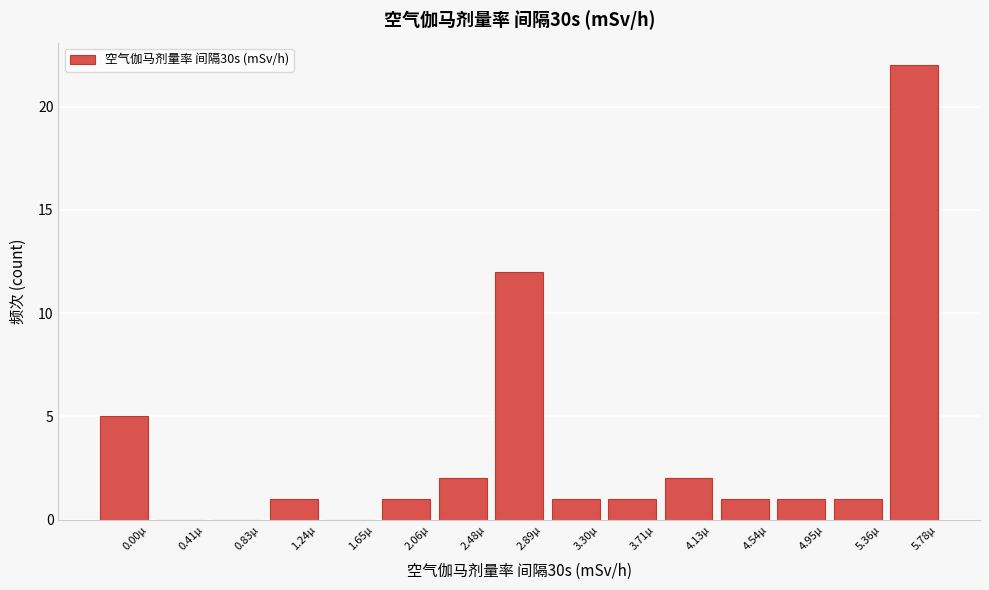

Reading left to right, transcribe all the data shown in this chart.

0.00µ=5	0.41µ=0	0.83µ=0	1.24µ=1	1.65µ=0	2.06µ=1	2.48µ=2	2.89µ=12	3.30µ=1	3.71µ=1	4.13µ=2	4.54µ=1	4.95µ=1	5.36µ=1	5.78µ=22